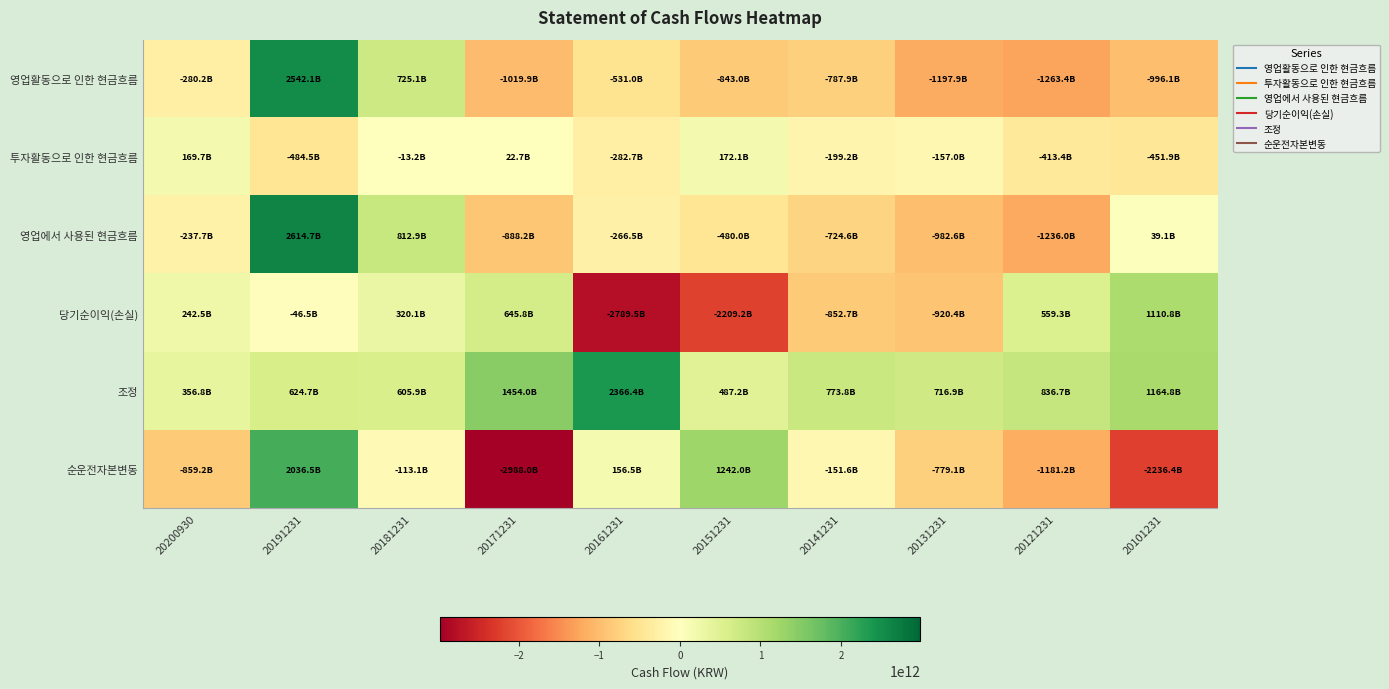

What is the difference between the highest and lowest values at 20131231?

1914762289733